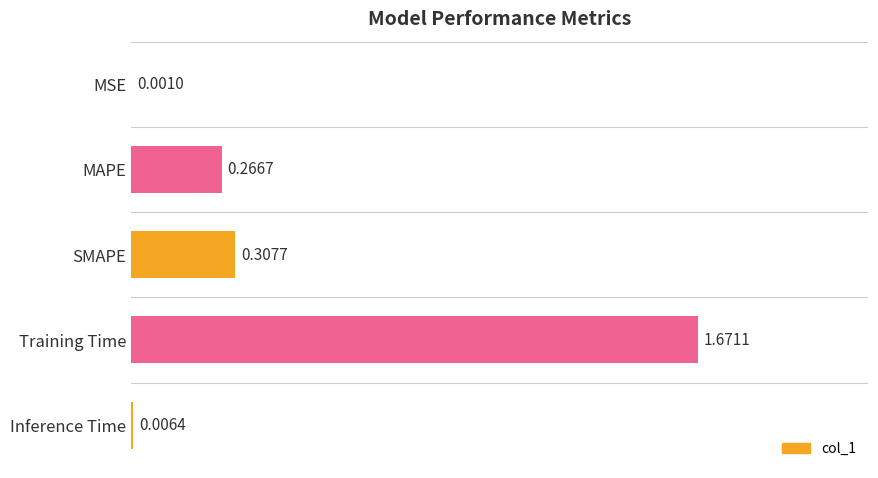

What is the change in value from SMAPE to Inference Time?

-0.3